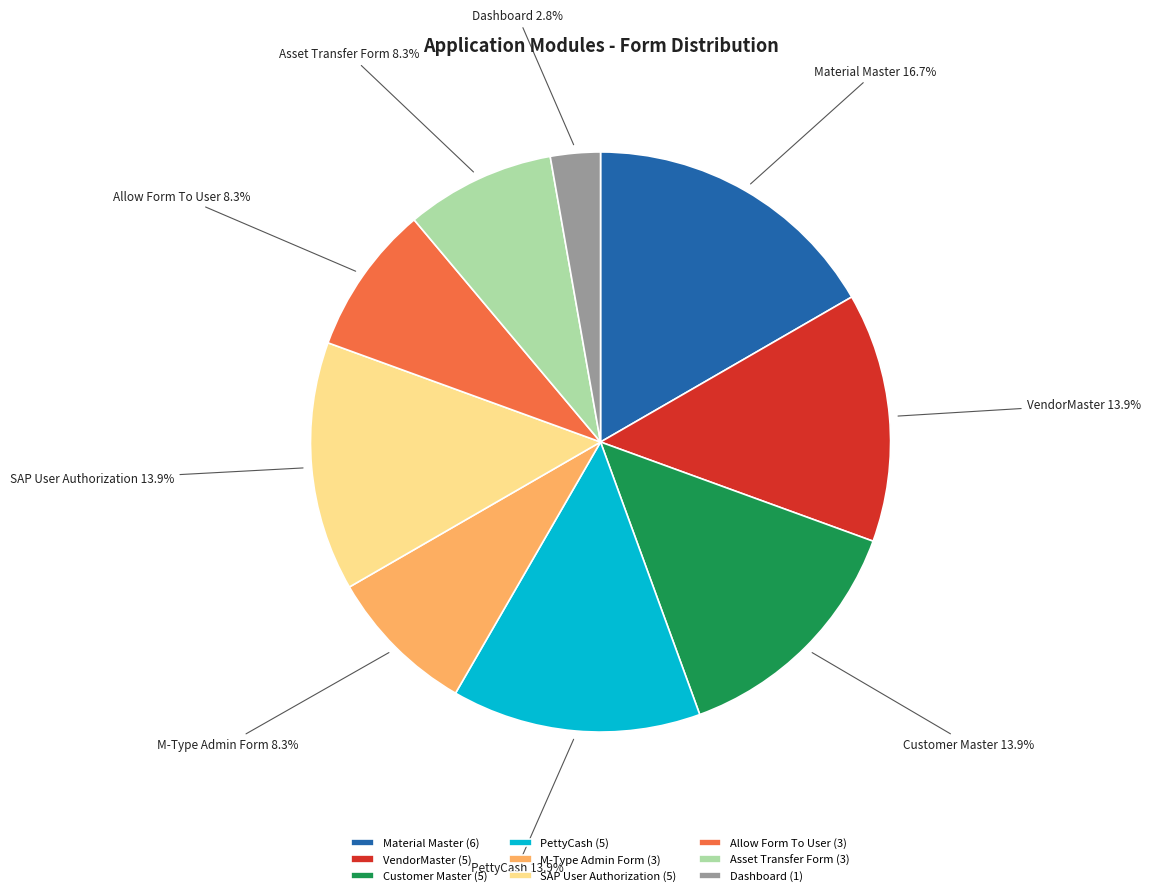

Is it true that Customer Master is 27% of the pie?

False